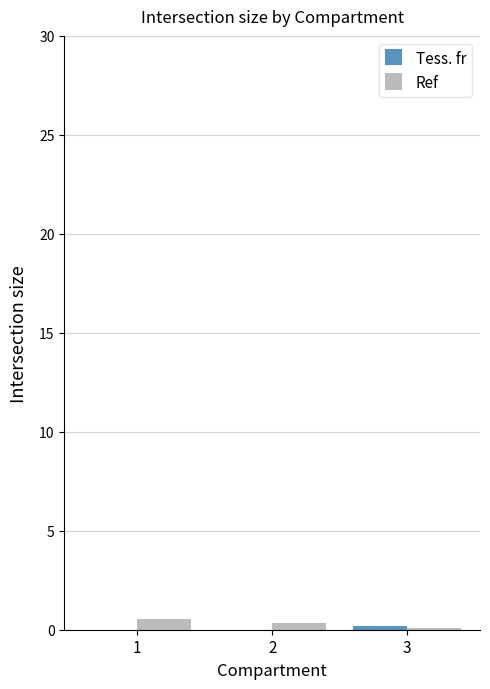

Which category has the lowest value in the Ref series?

3